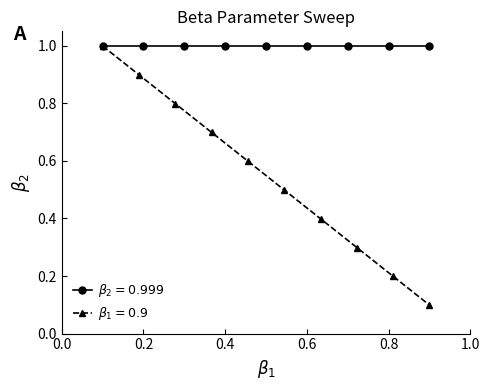

What is the label of the 6th point from the left?

1.0